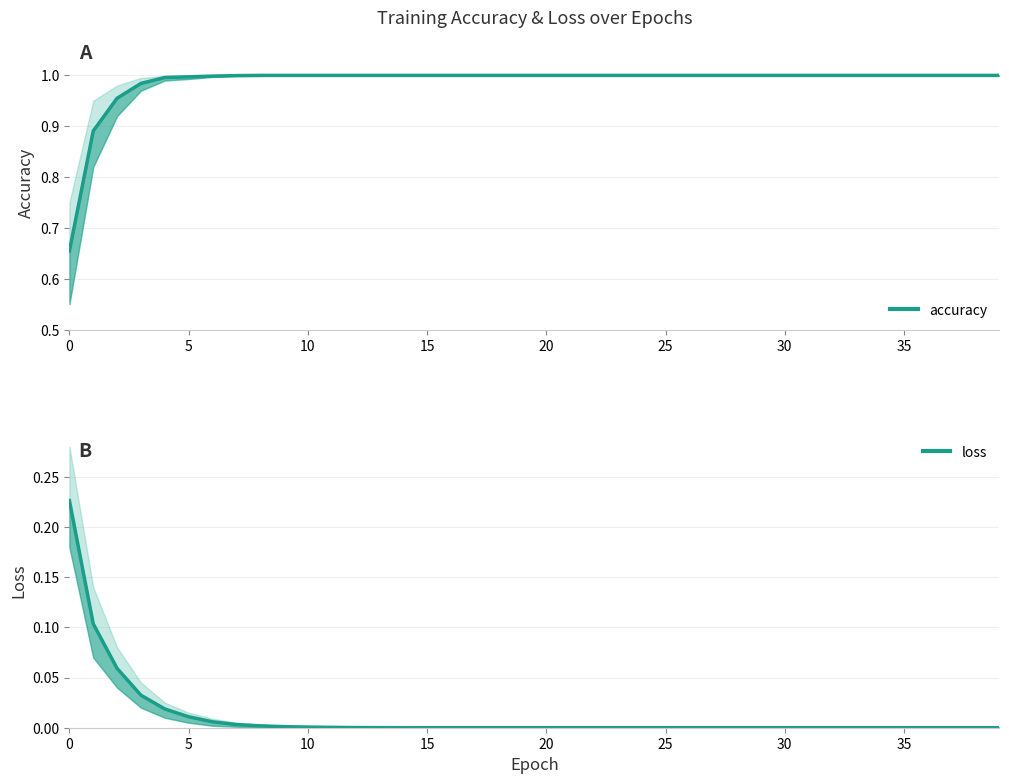

Where is loss nearest to the value 0?

39